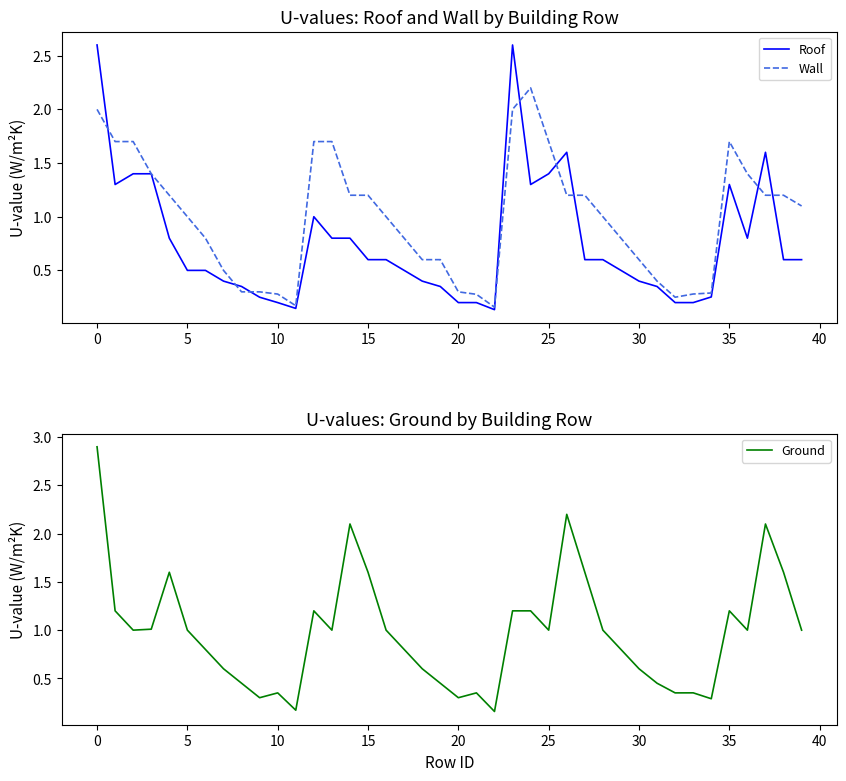

What is the difference between the maximum and minimum values in the Ground series?

2.7